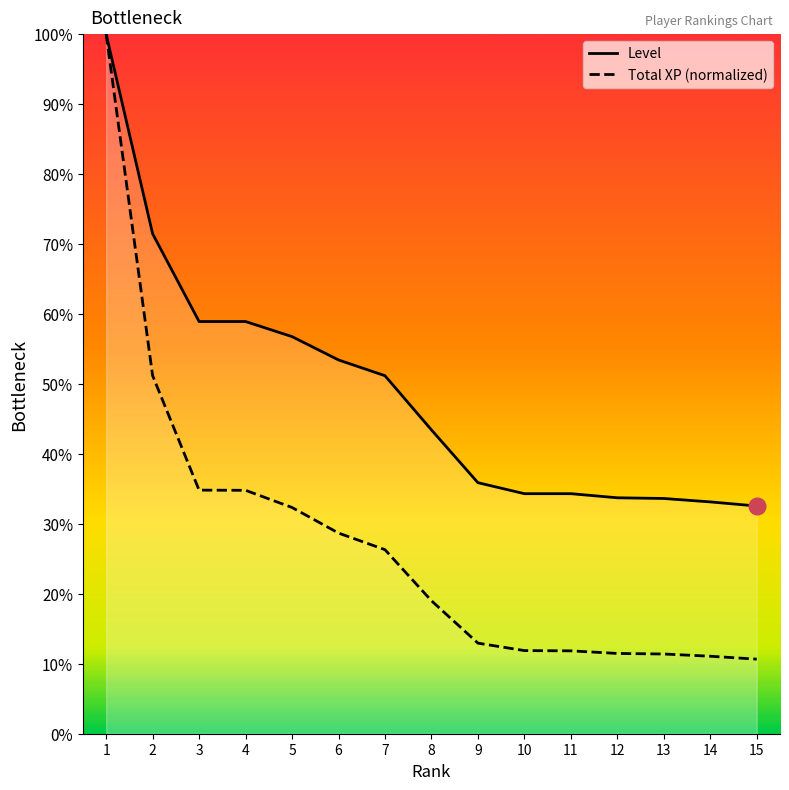

Is this an area chart (filled region under the line)?

No